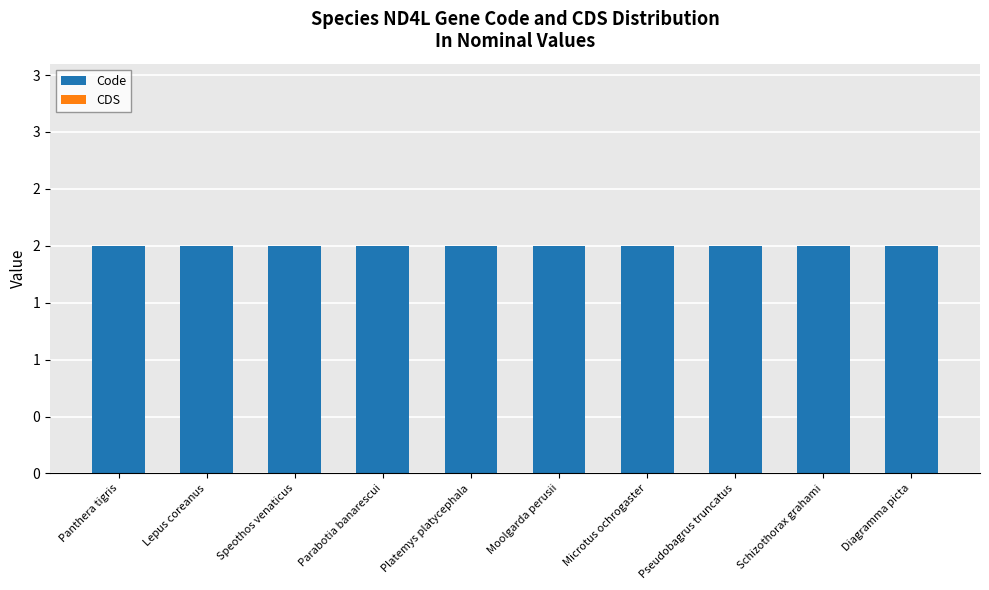

Reading left to right, transcribe all the data shown in this chart.

Code: Panthera tigris=2	Lepus coreanus=2	Speothos venaticus=2	Parabotia banarescui=2	Platemys platycephala=2	Moolgarda perusii=2	Microtus ochrogaster=2	Pseudobagrus truncatus=2	Schizothorax grahami=2	Diagramma picta=2
CDS: Panthera tigris=0	Lepus coreanus=0	Speothos venaticus=0	Parabotia banarescui=0	Platemys platycephala=0	Moolgarda perusii=0	Microtus ochrogaster=0	Pseudobagrus truncatus=0	Schizothorax grahami=0	Diagramma picta=0